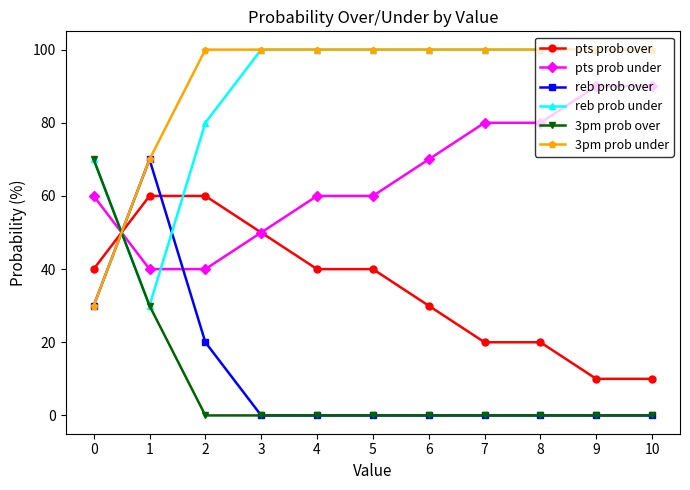

The value of 3pm prob under at 10 is 46. True or false?

False